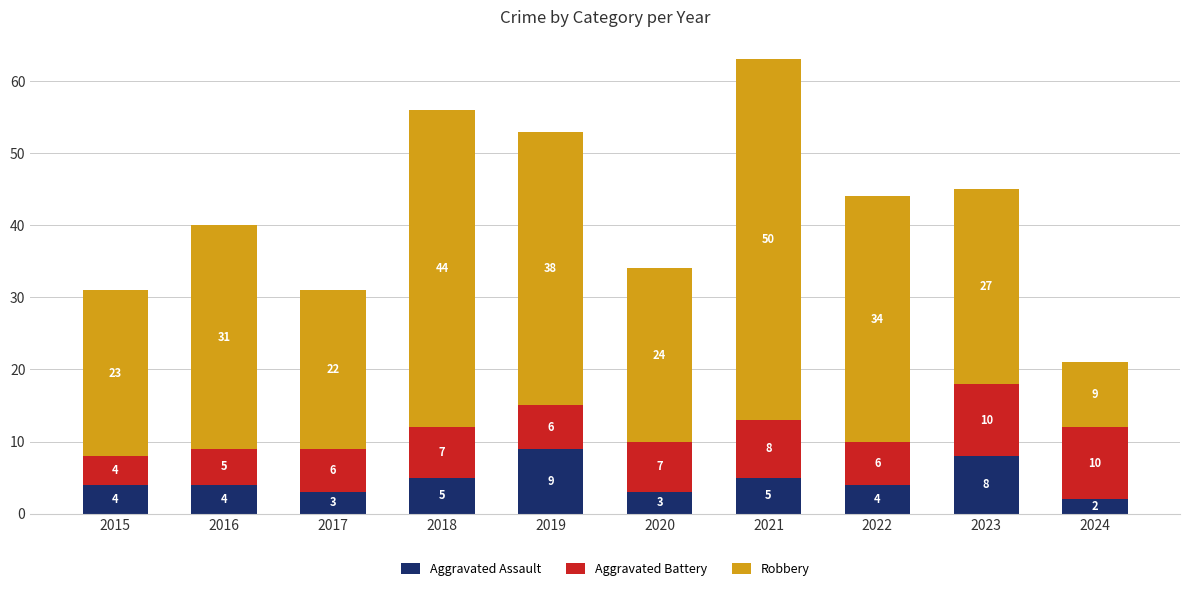

How many Aggravated Assault values are between 3 and 5?

7